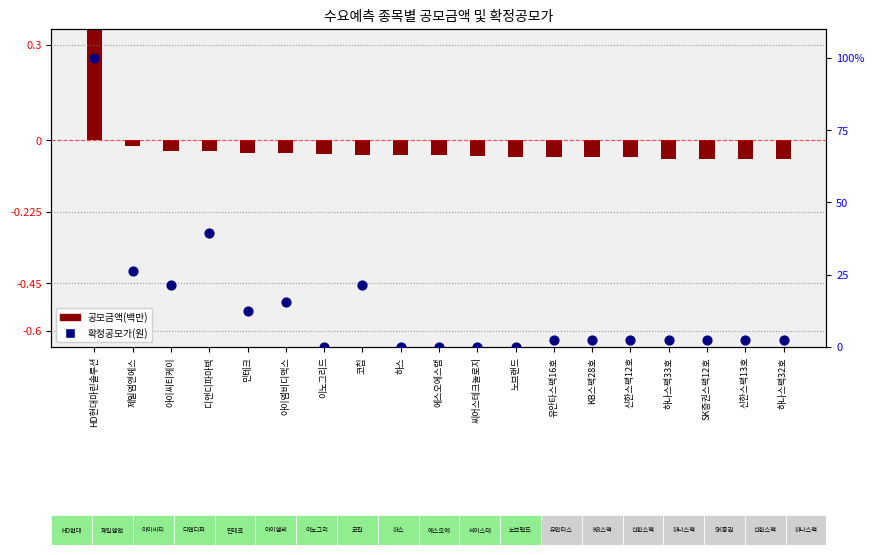

Which series reaches the maximum Y coordinate?

확정공모가(원)